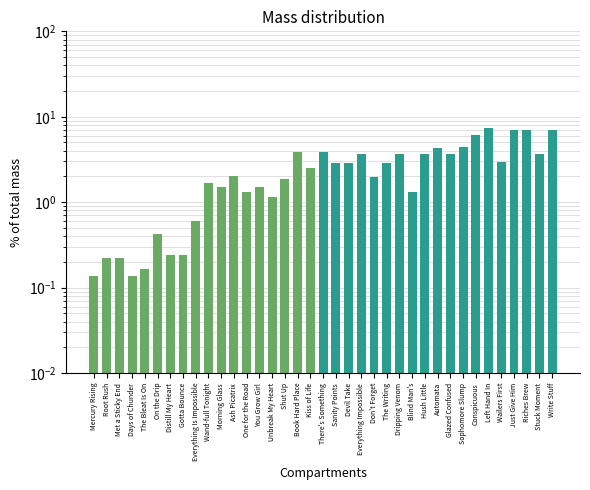

At which label does the data first exceed 2?

Ash Picatrix